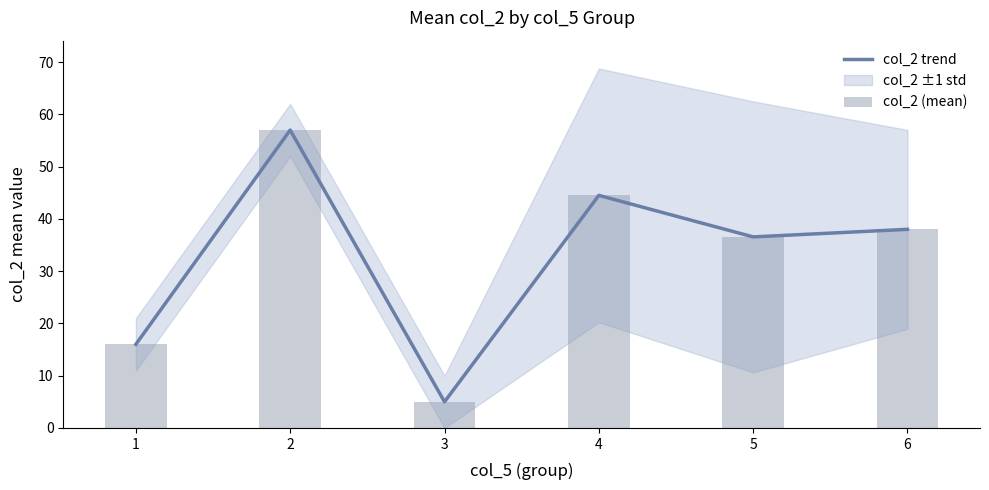

Rank the series at 1 from highest to lowest value.

col_2 trend, col_2 (mean)